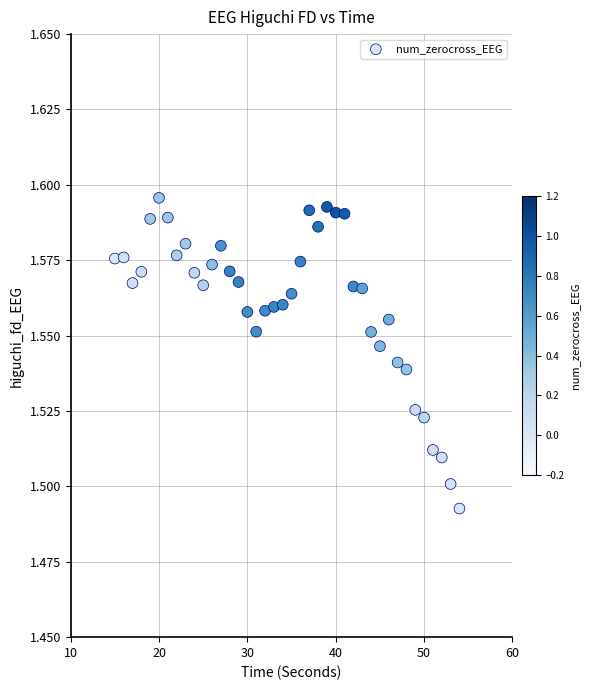

What is the range of X values (max minus min)?

39.0